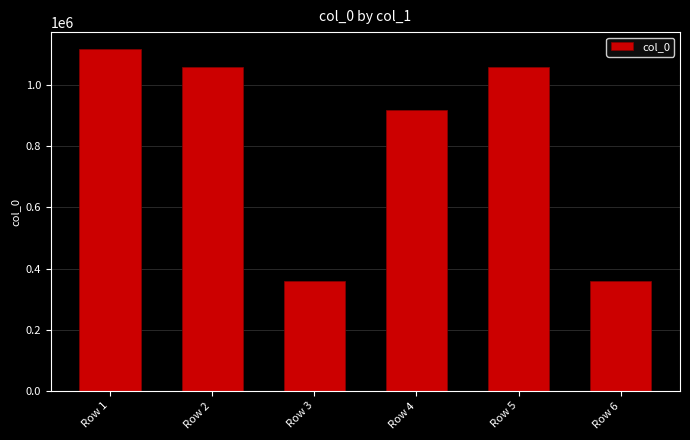

Between Row 4 and Row 3, which is larger?

Row 4